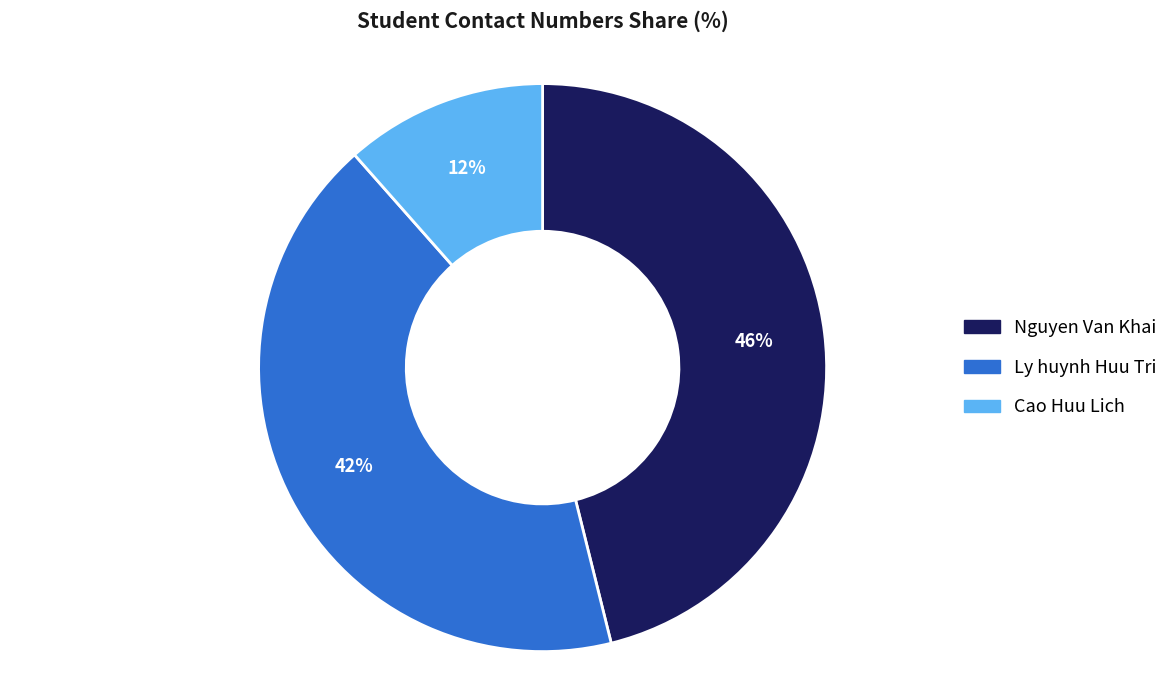

Is Ly huynh Huu Tri the majority of the pie?

No